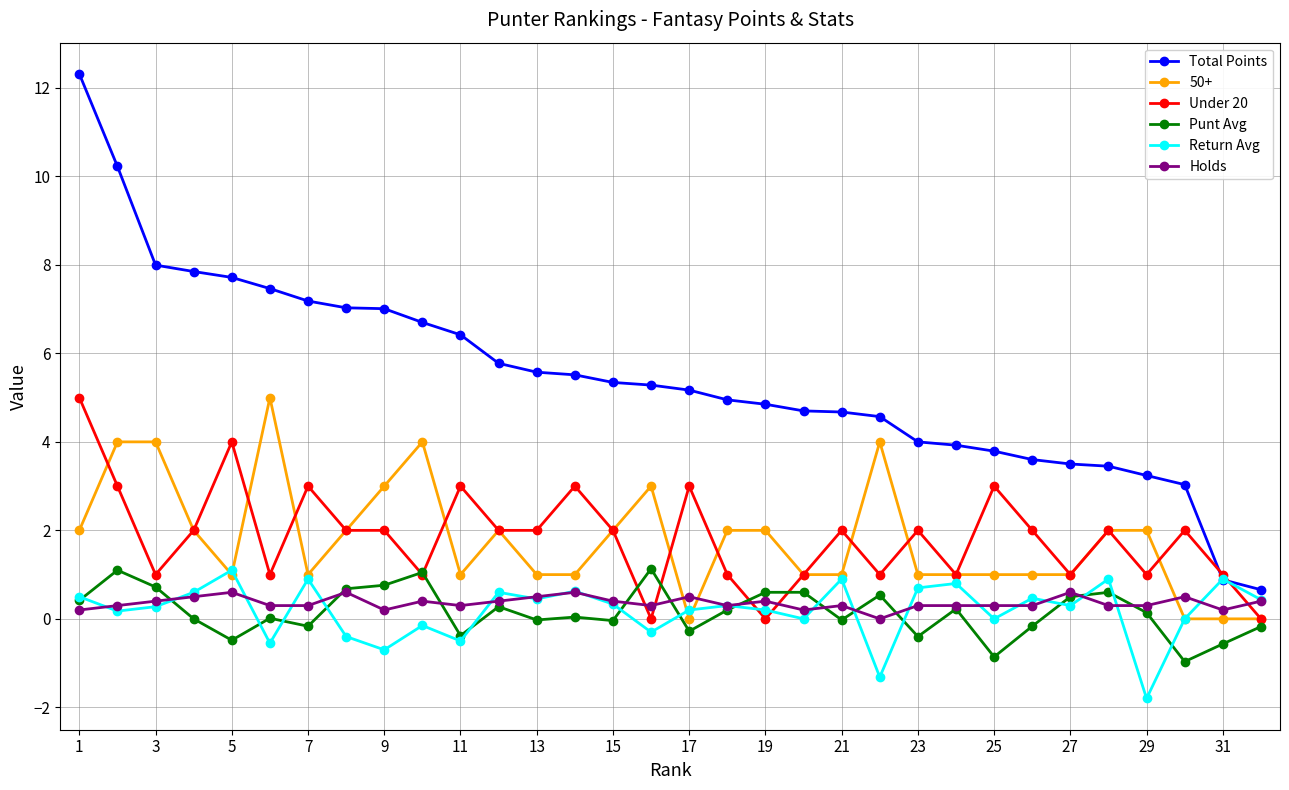

Which series has the largest total across all categories?

Total Points